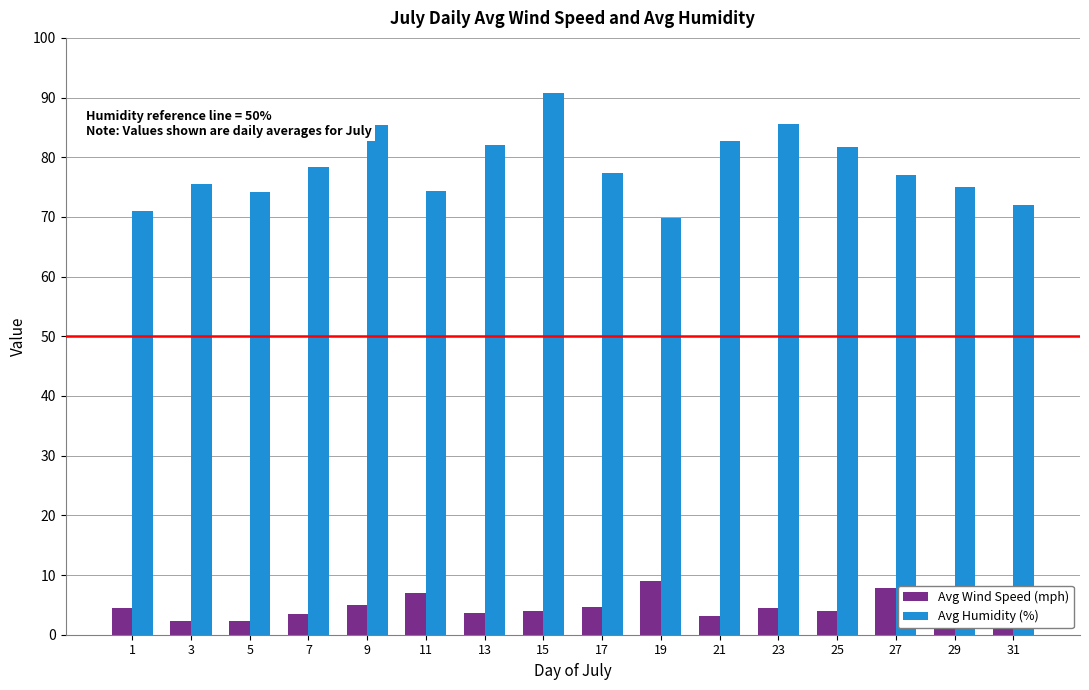

Is the value of Avg Wind Speed (mph) at 17 greater than the value of Avg Humidity (%) at 5?

No